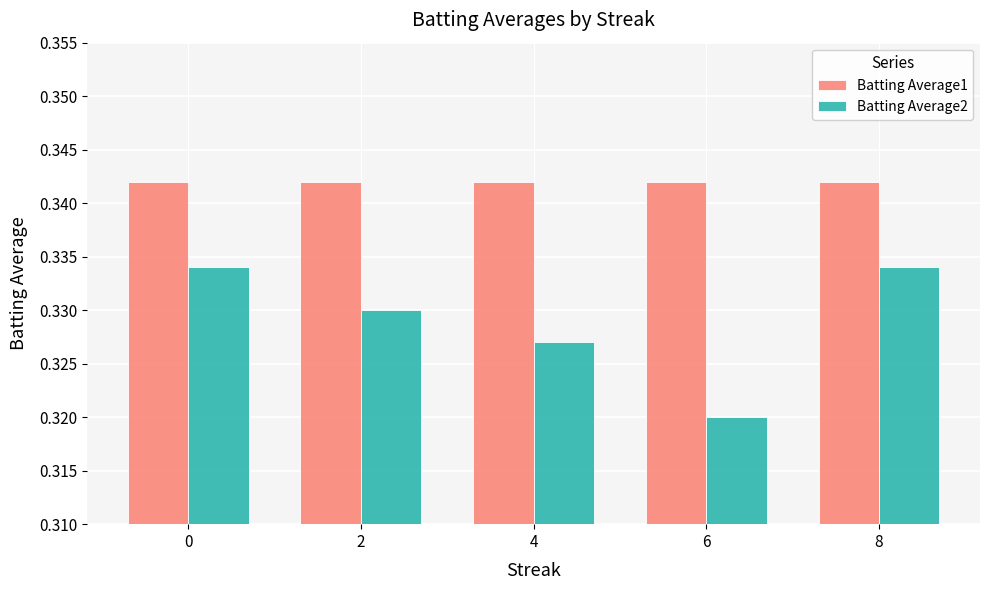

Count the Batting Average2 values in the range 0 to 1.

5